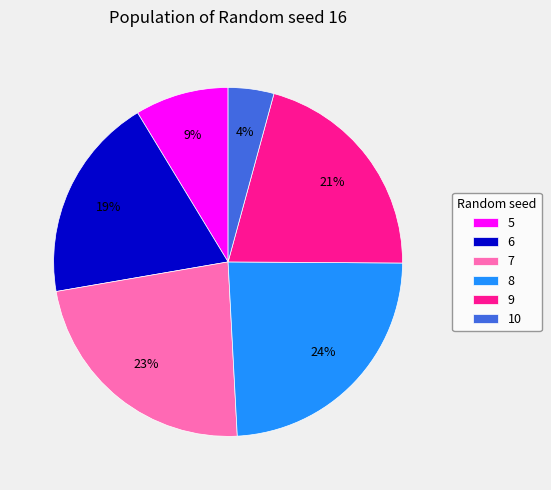

Does any single category account for the majority?

No